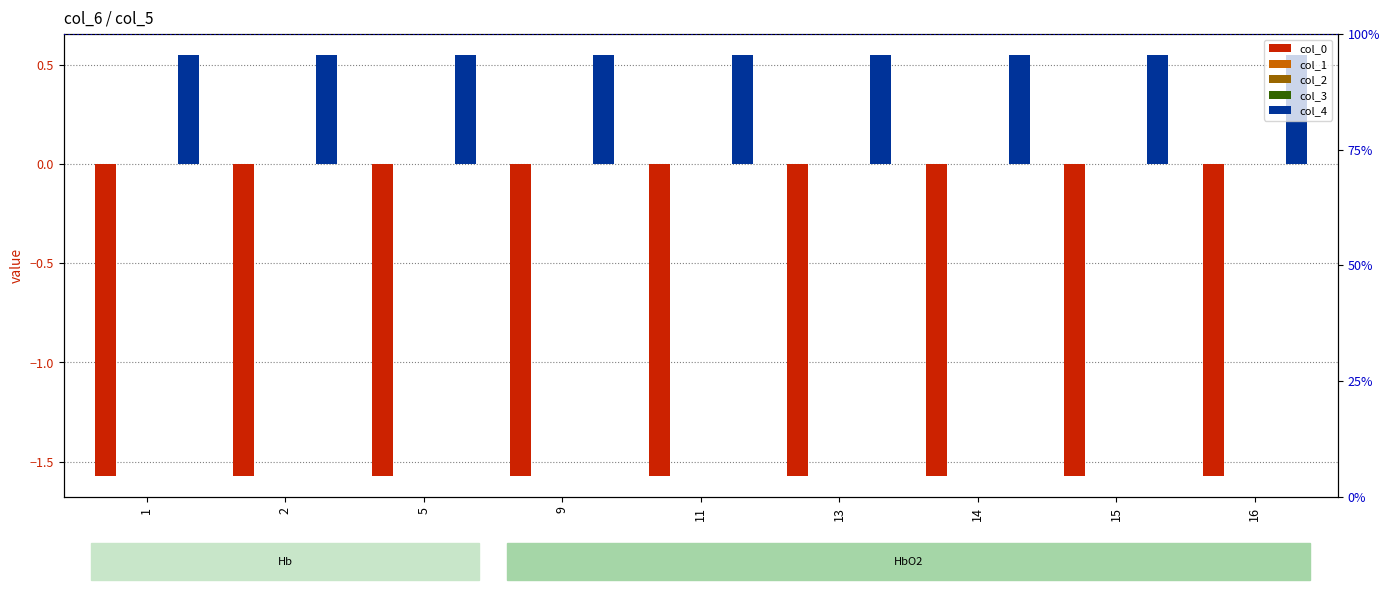

Reading left to right, extract all data points from this chart.

col_0: -1.6	-1.6	-1.6	-1.6	-1.6	-1.6	-1.6	-1.6	-1.6
col_1: 0.0	0.0	0.0	0.0	0.0	0.0	0.0	0.0	0.0
col_2: 0.0	0.0	0.0	0.0	0.0	0.0	0.0	0.0	0.0
col_3: 0.0	0.0	0.0	0.0	0.0	0.0	0.0	0.0	0.0
col_4: 0.6	0.6	0.6	0.6	0.6	0.6	0.6	0.6	0.6